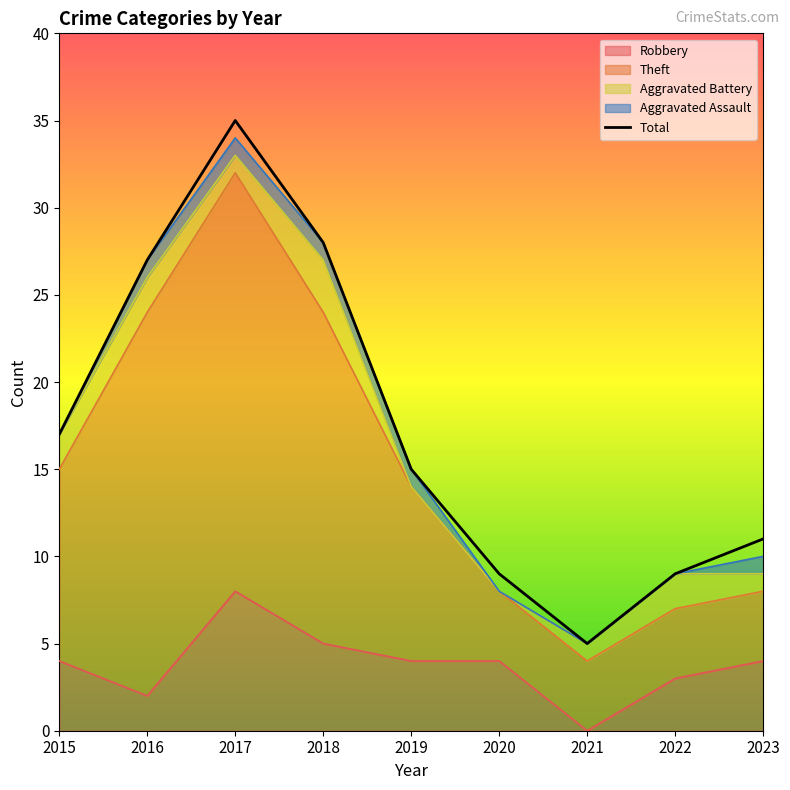

What is the spread (max minus min) of values at 2019?

11